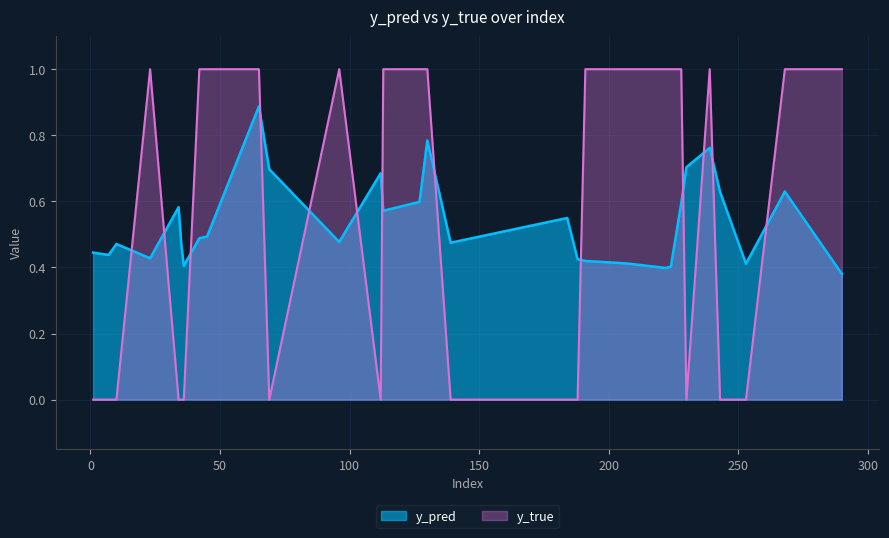

Count the y_true values in the range 0 to 1.

30